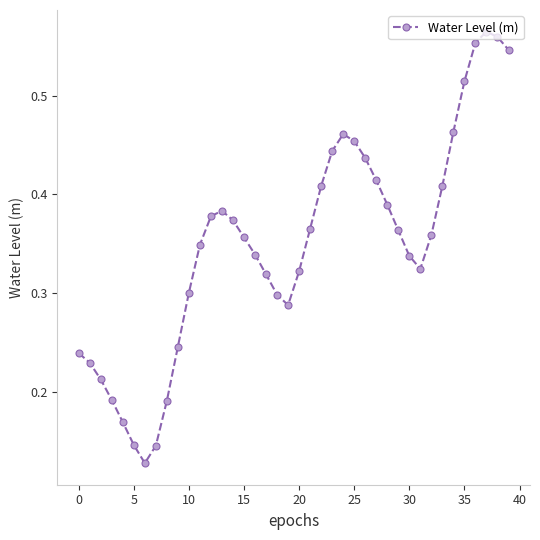

How many lines are shown in the chart?

1